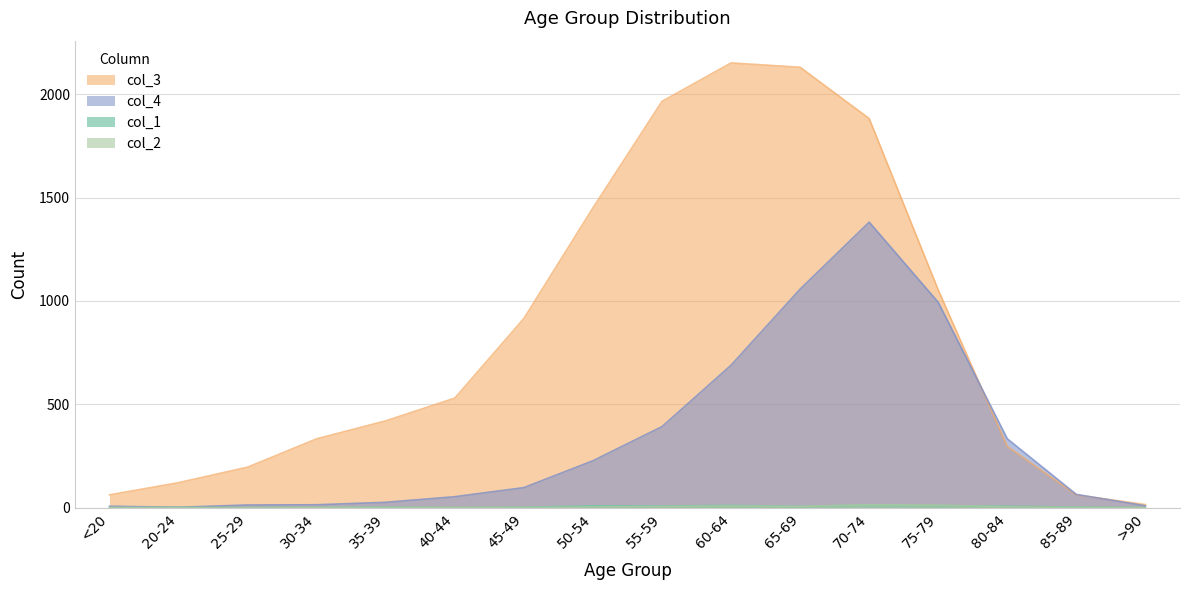

In col_1, how many points are lower than both neighbors (excluding endpoints)?

3